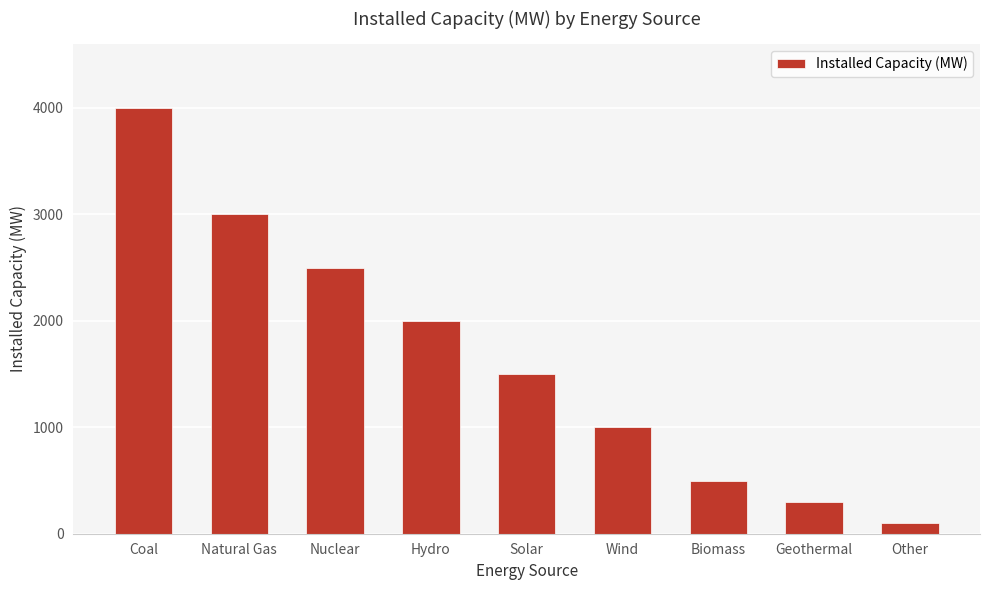

Rank the categories by value from lowest to highest.

Other, Geothermal, Biomass, Wind, Solar, Hydro, Nuclear, Natural Gas, Coal